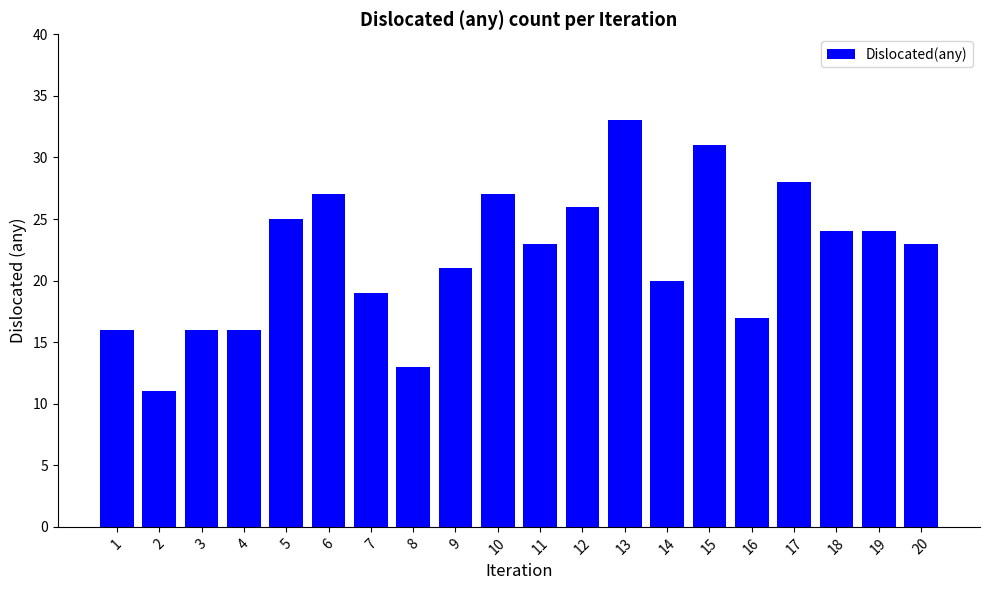

Reading left to right, transcribe all the data shown in this chart.

1=16	2=11	3=16	4=16	5=25	6=27	7=19	8=13	9=21	10=27	11=23	12=26	13=33	14=20	15=31	16=17	17=28	18=24	19=24	20=23